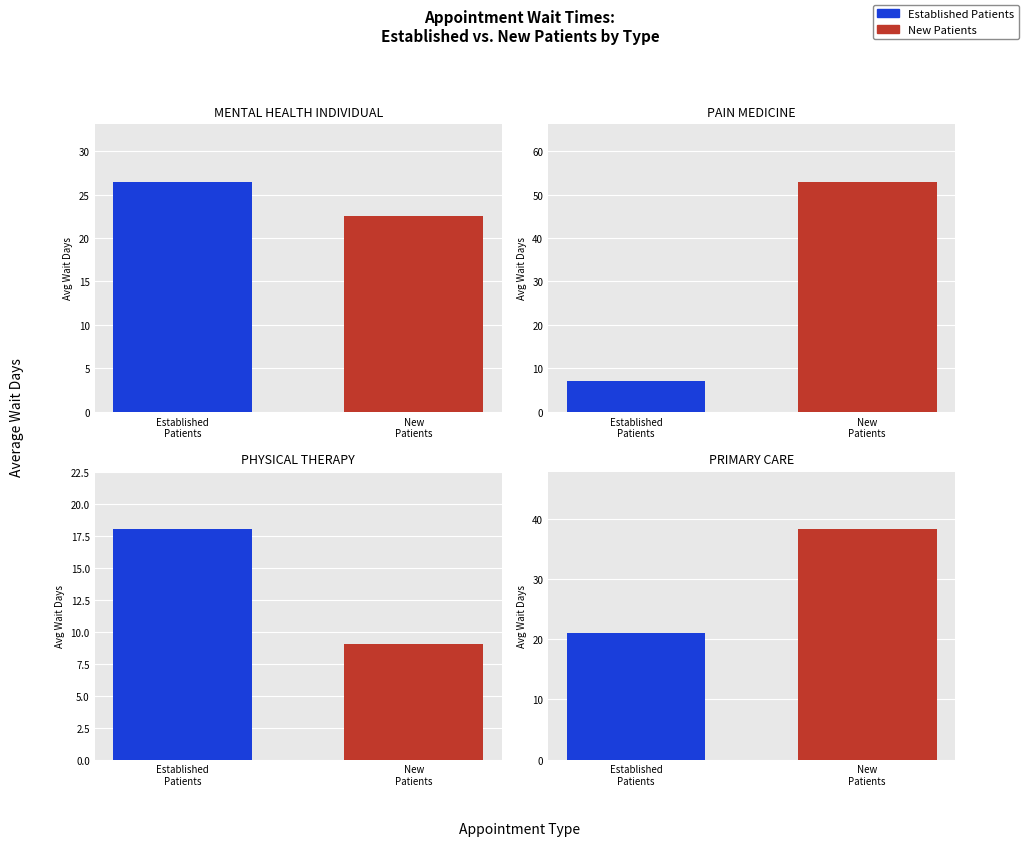

Where does the EstablishedPatients series first go above 21?

MENTAL HEALTH INDIVIDUAL